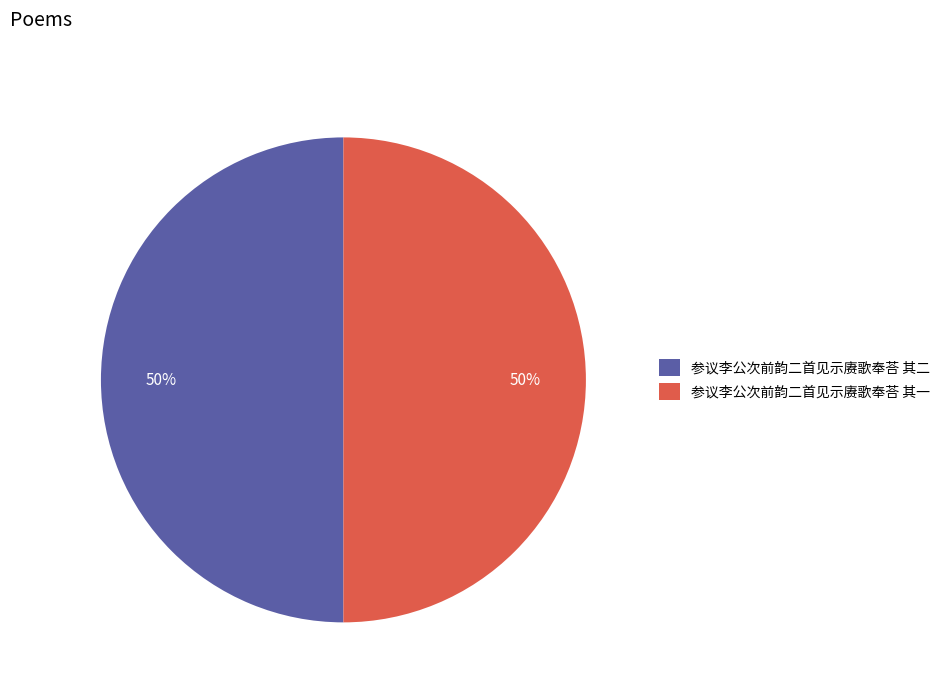

Approximately how many times larger is the value at 参议李公次前韵二首见示赓歌奉荅 其二 compared to 参议李公次前韵二首见示赓歌奉荅 其一?

1.0